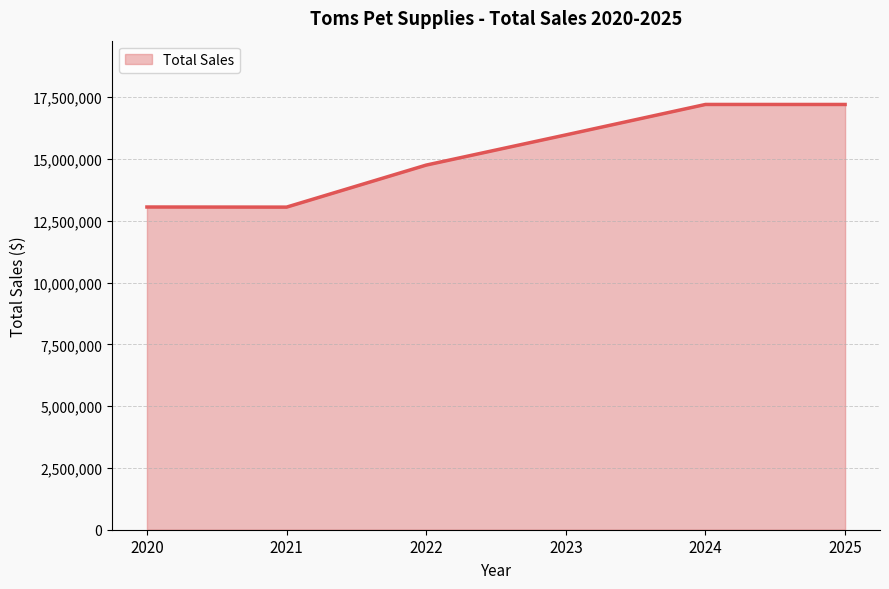

What is the minimum value shown in the chart?

13051445